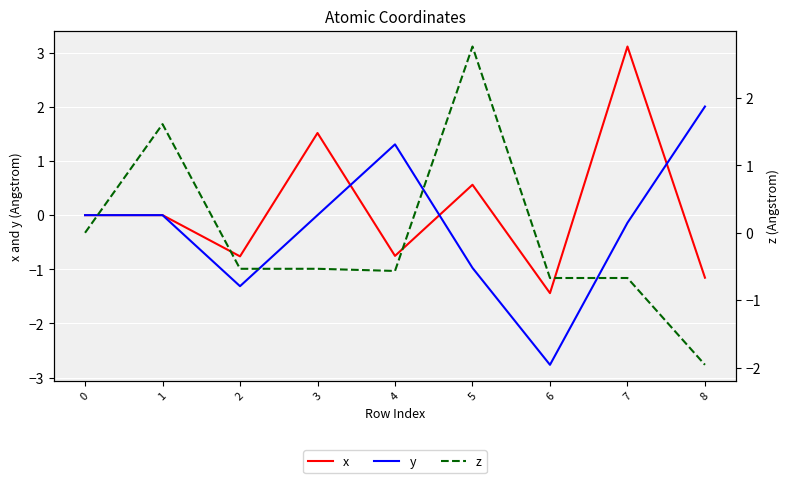

Count the z values in the range 0 to 1.

1